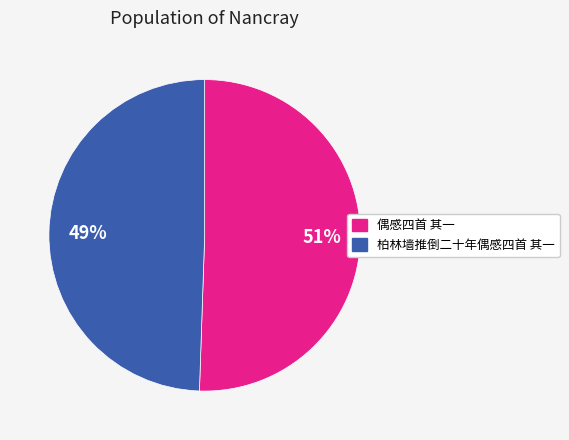

Is it true that 偶感四首 其一 is 36% of the pie?

False